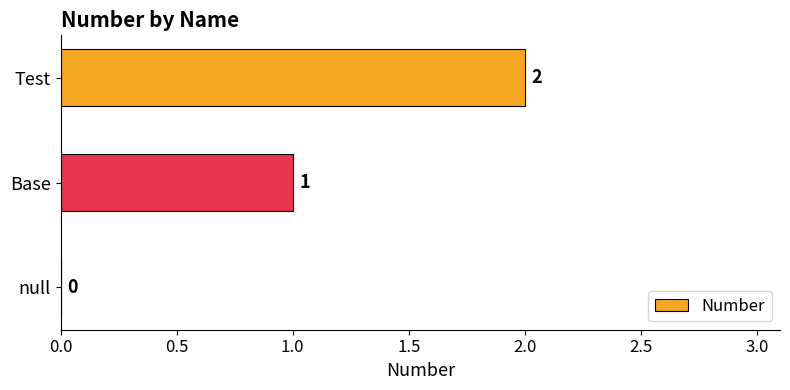

The chart shows a value of 1 at Base. True or false?

True